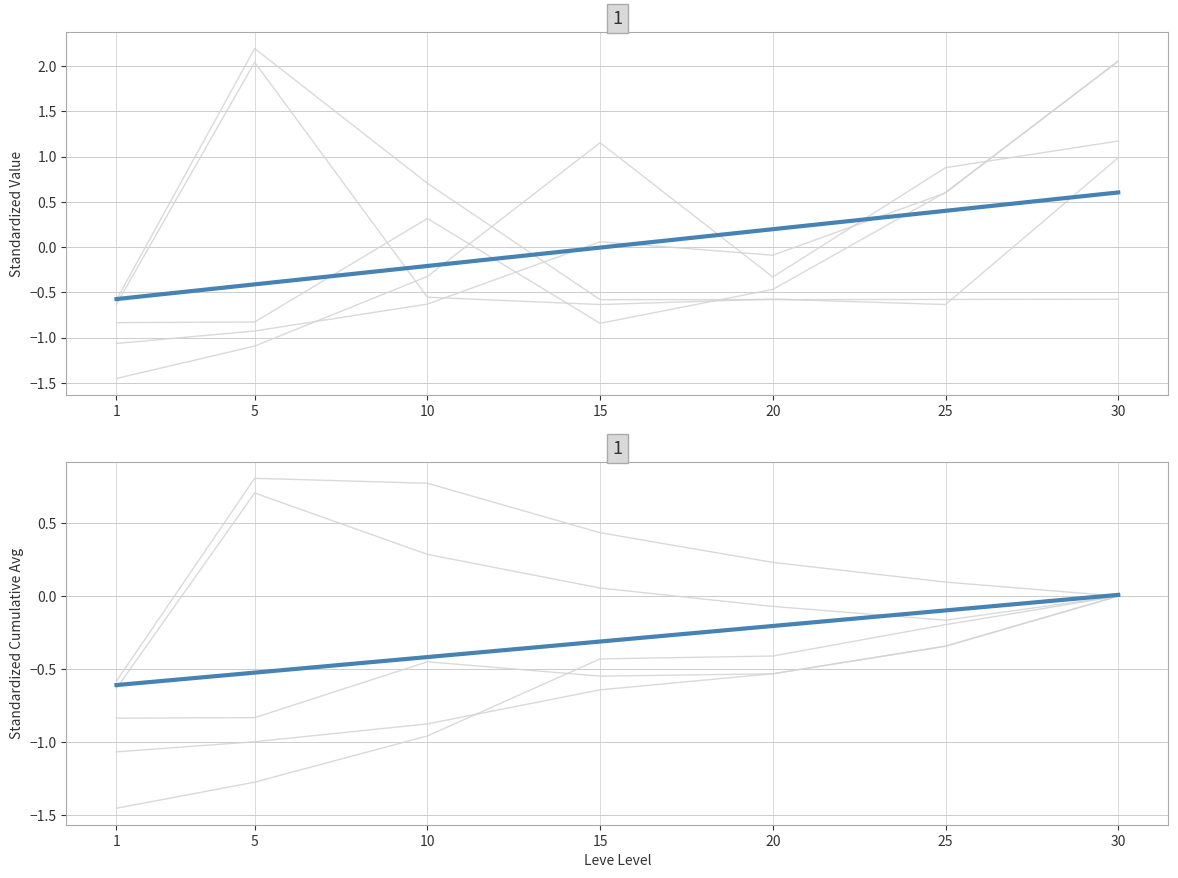

How many negative values does the currentAveragePriceHQ series have?

4